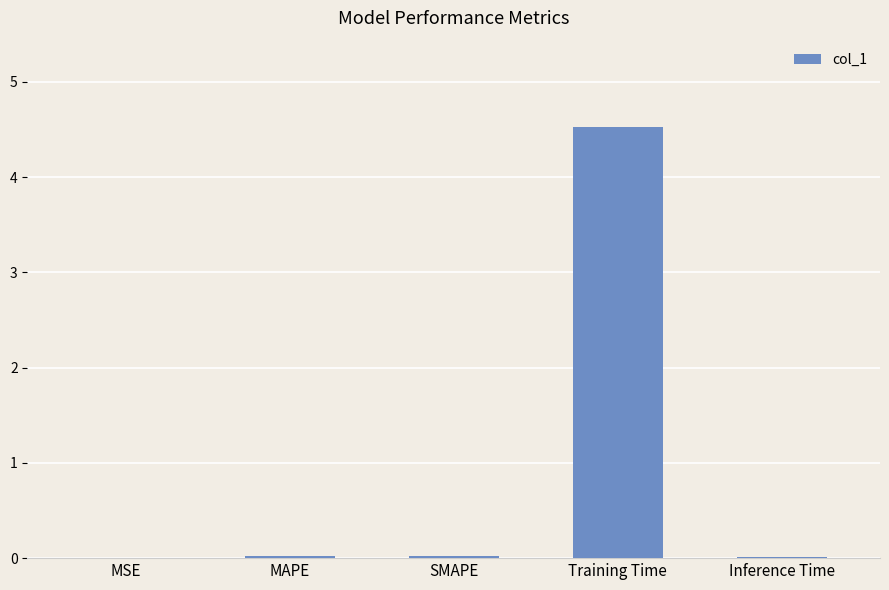

Is it true that the value at Inference Time is 0.0?

True